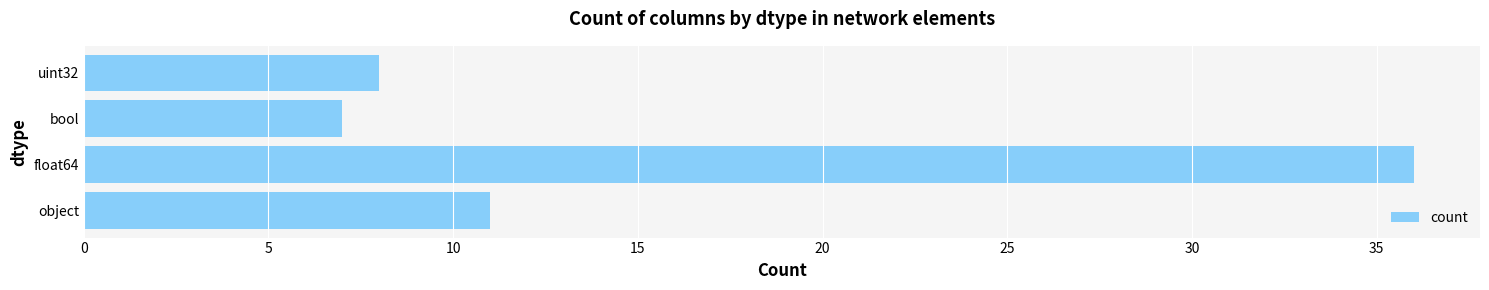

How many categories are shown in the chart?

4